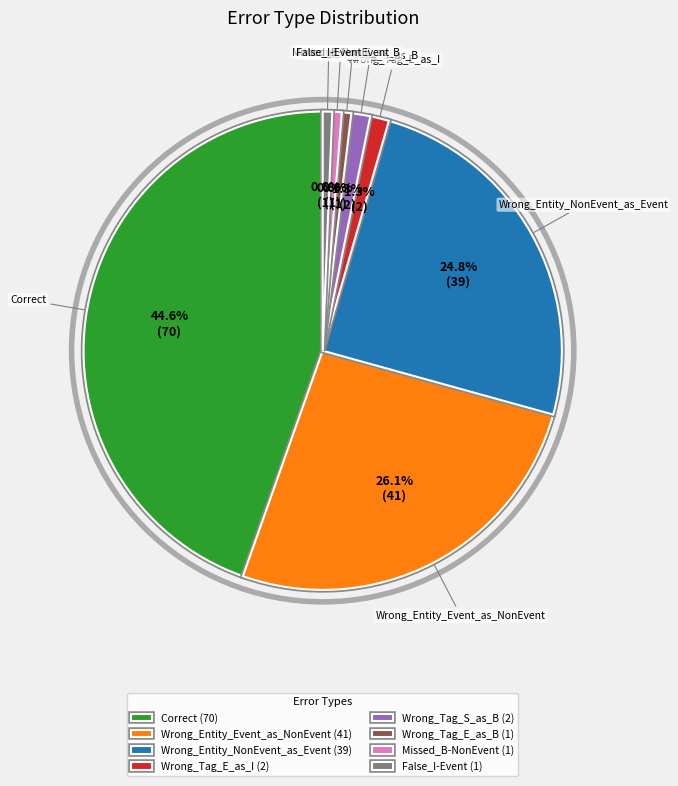

To the nearest percent, what is the average slice percentage?

12%